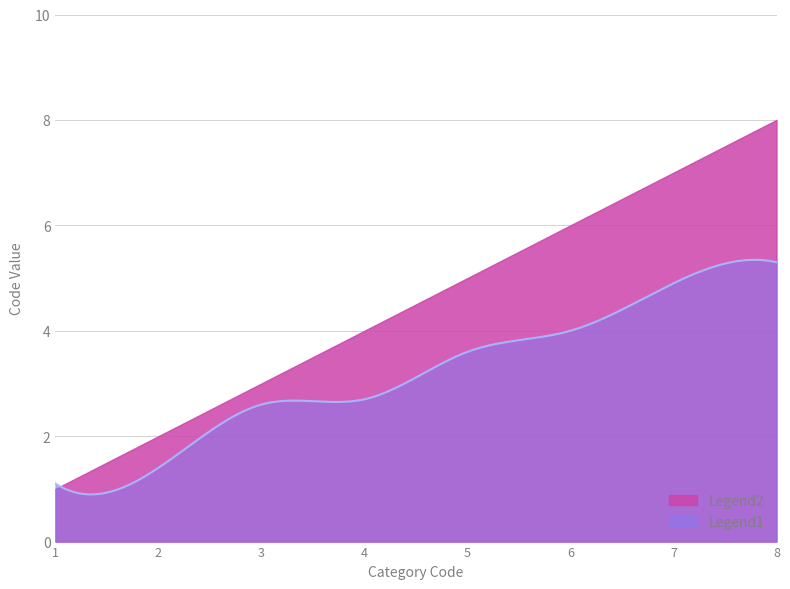

Is it true that the value at 3 is 4?

False